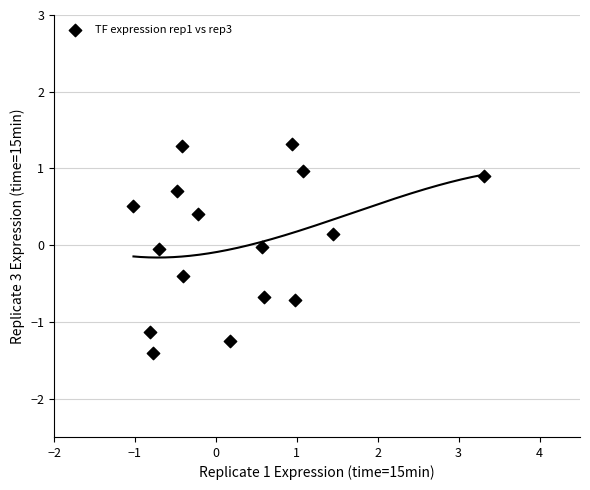

What is the range of Y values (max minus min)?

2.7